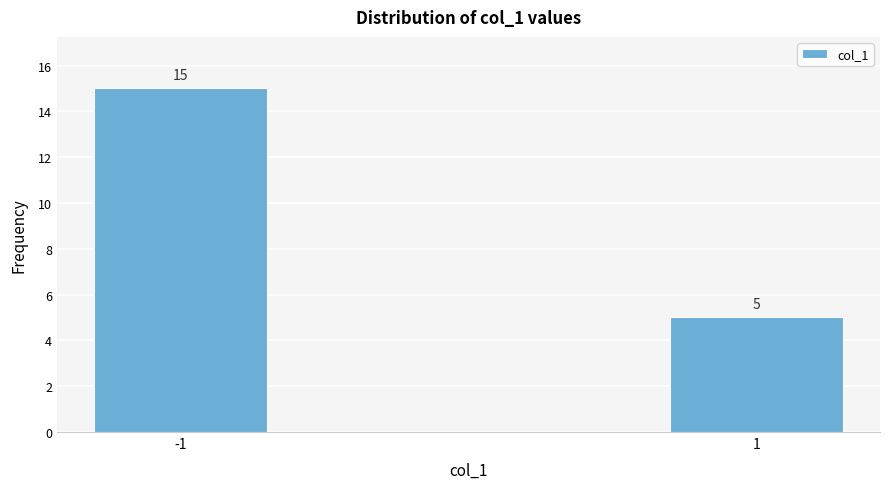

Reading left to right, transcribe all the data shown in this chart.

15	5